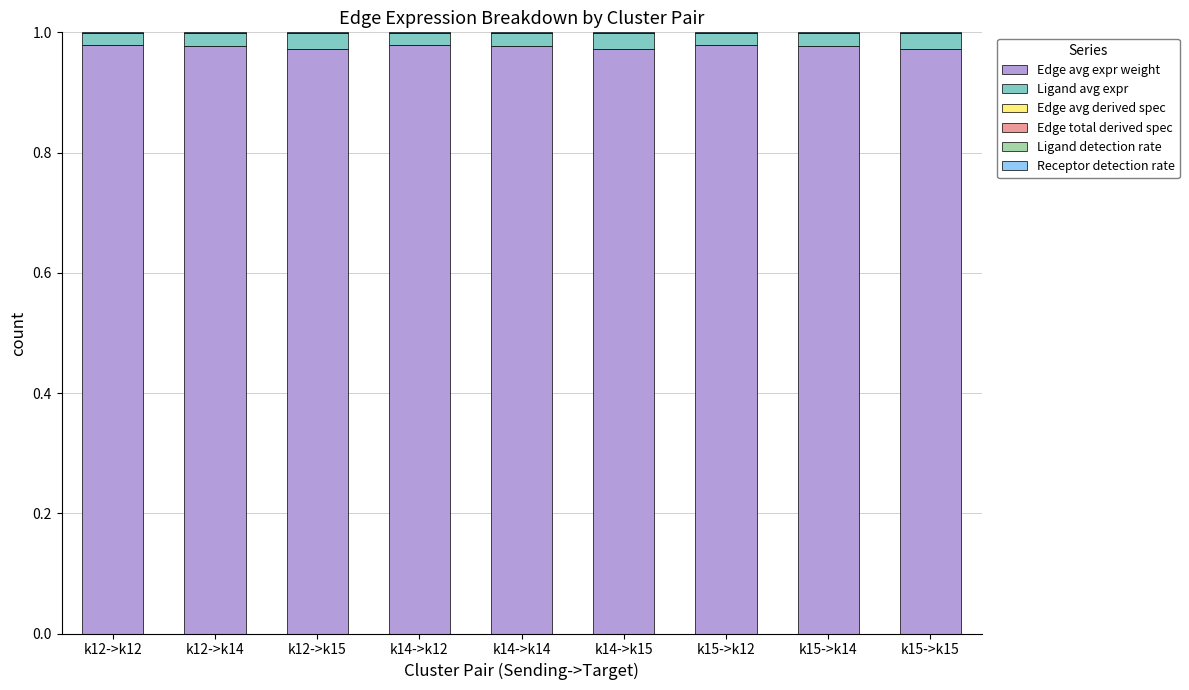

The Edge avg expr weight series shows 0.6 at k12->k14. True or false?

False